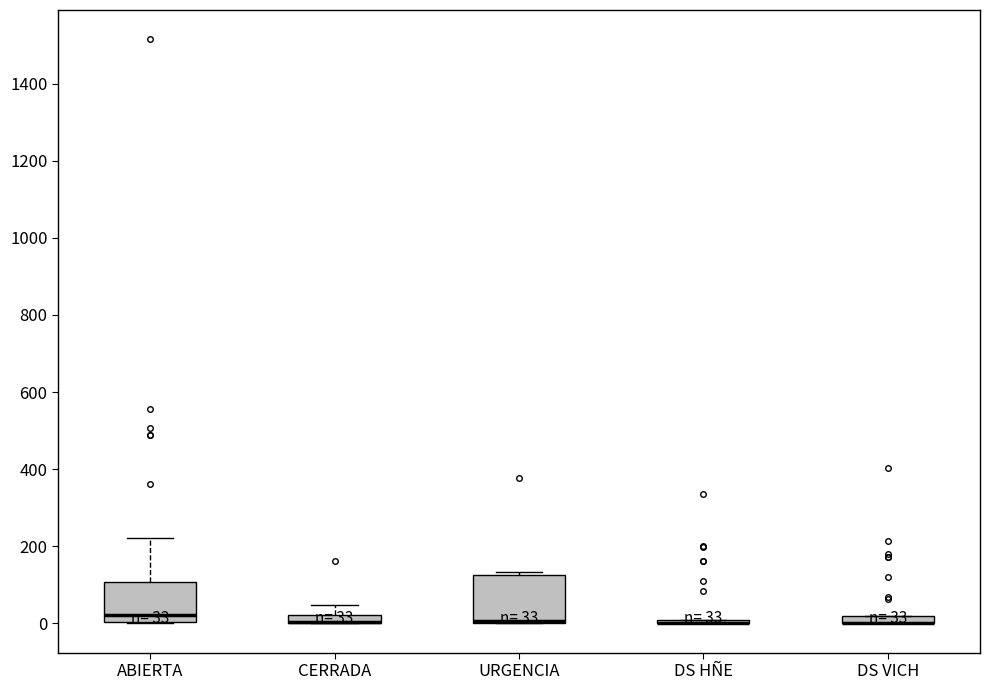

Which box is the tallest, from its lower edge to its upper edge?

URGENCIA